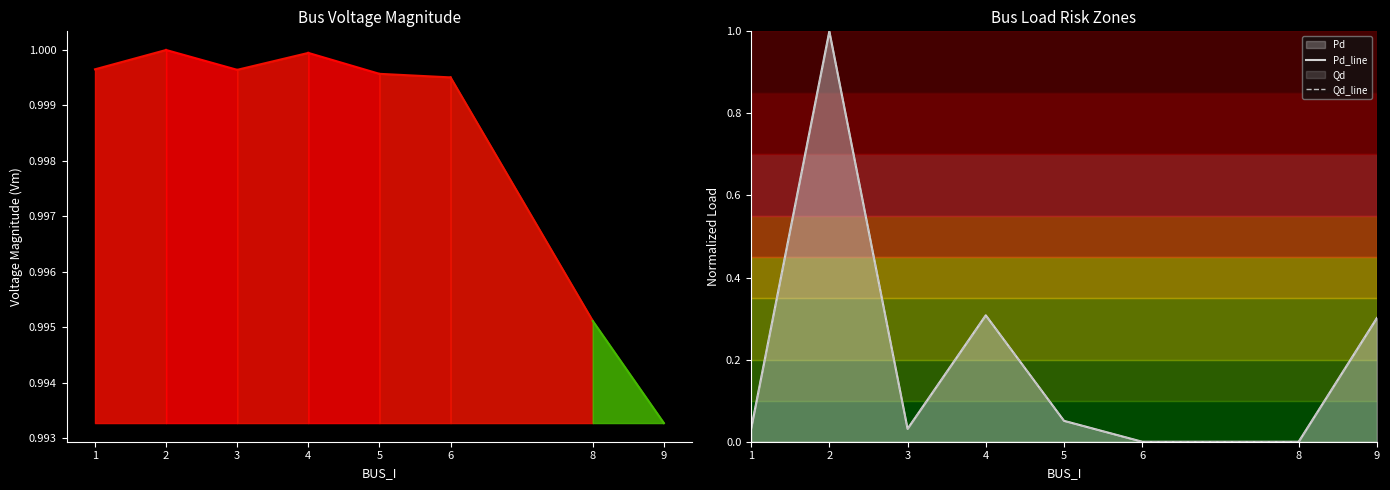

Does the chart have visible grid lines?

No